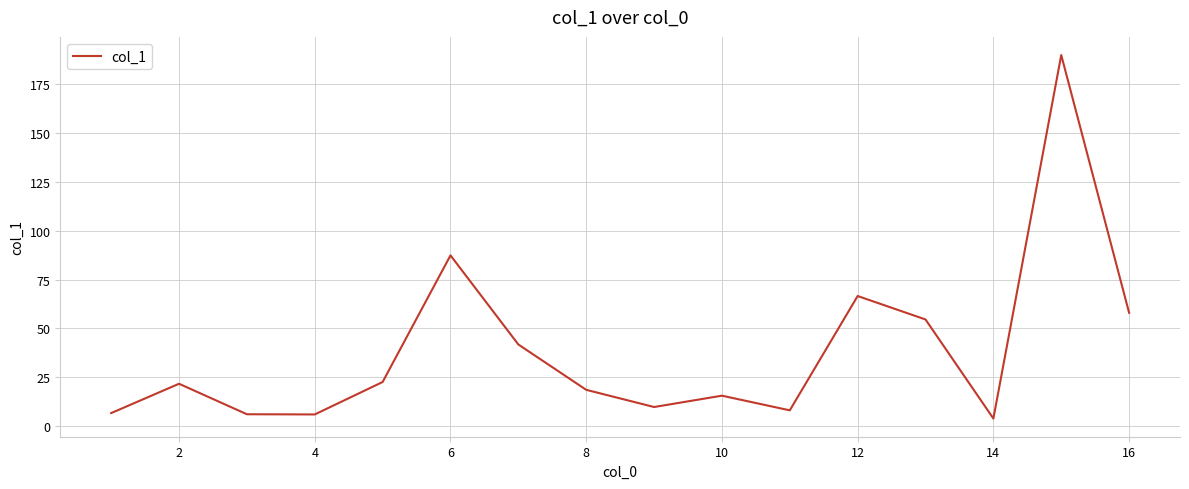

What is the greatest value displayed?

189.9